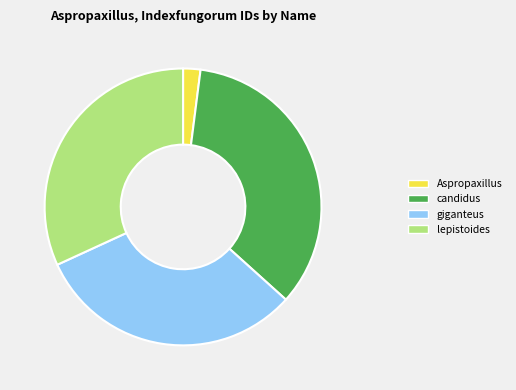

Is it true that lepistoides is 39% of the pie?

False